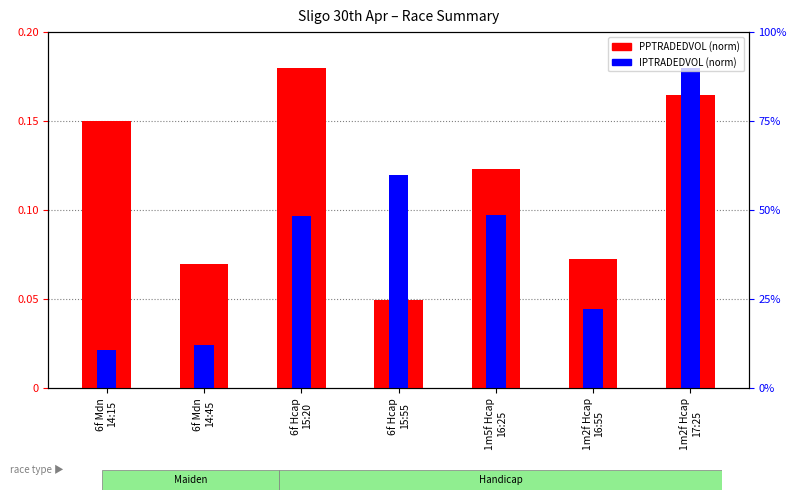

What is the difference between the maximum and second lowest values in the IPTRADEDVOL (norm) series?

0.2